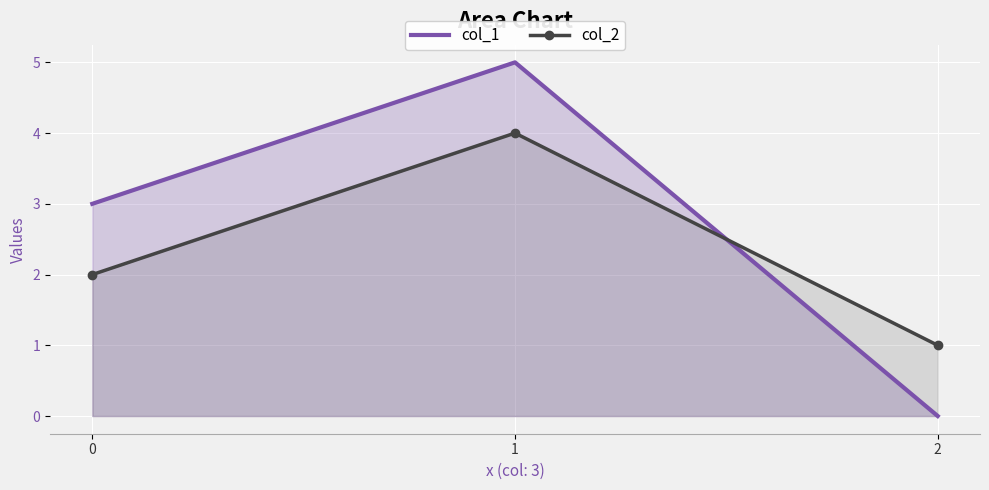

How many positive values does the col_1 series have?

2